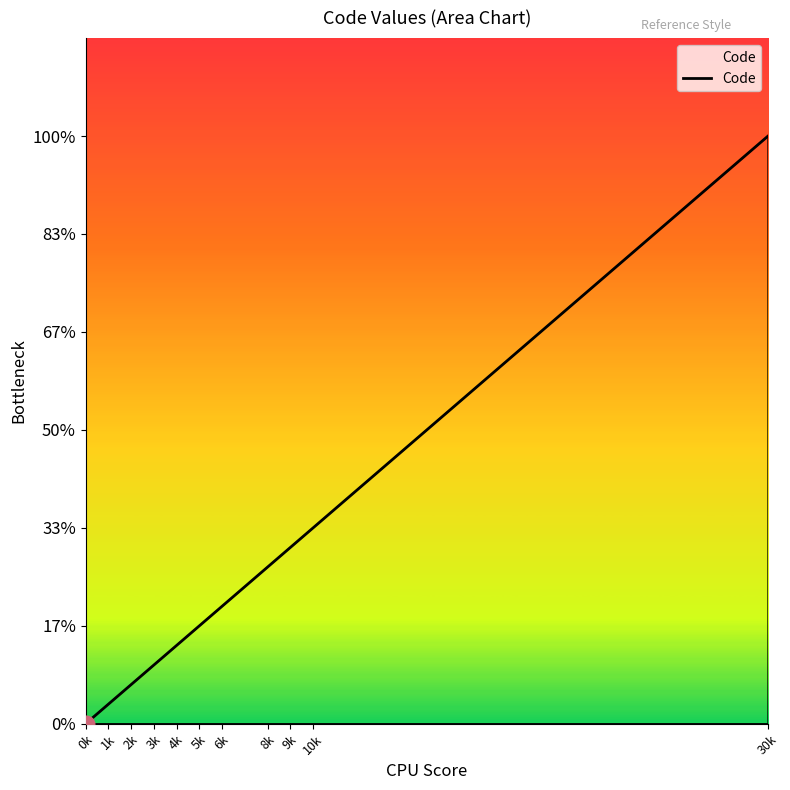

Is this an area chart (filled region under the line)?

Yes